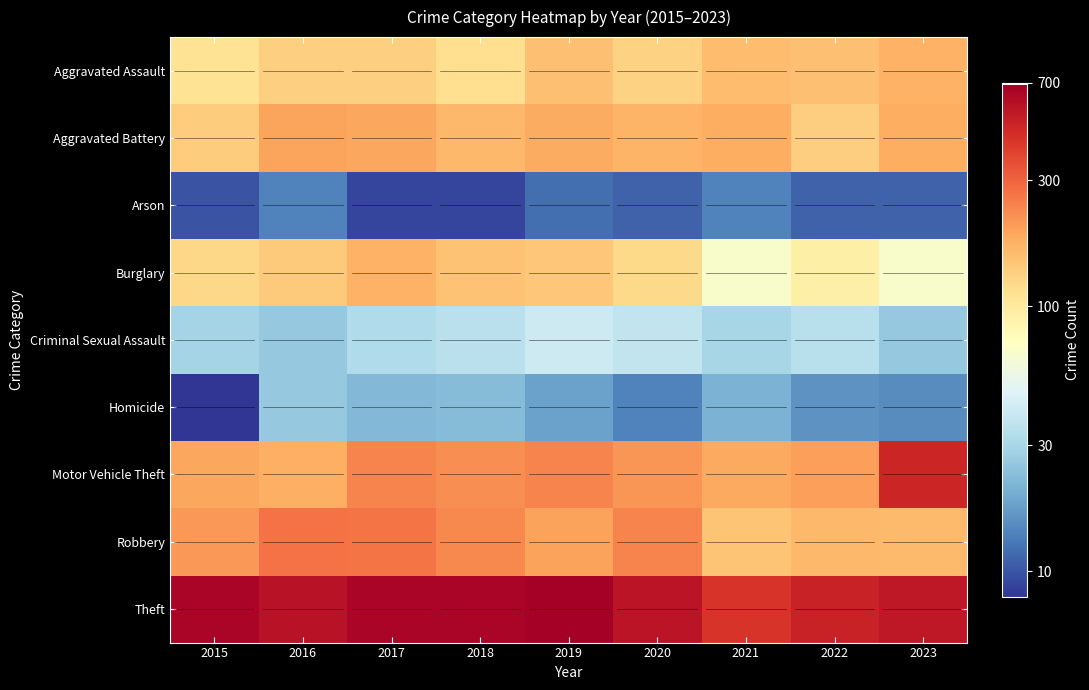

Rank the series by their maximum value, from lowest to highest.

Arson, Homicide, Criminal Sexual Assault, Aggravated Assault, Burglary, Aggravated Battery, Robbery, Motor Vehicle Theft, Theft